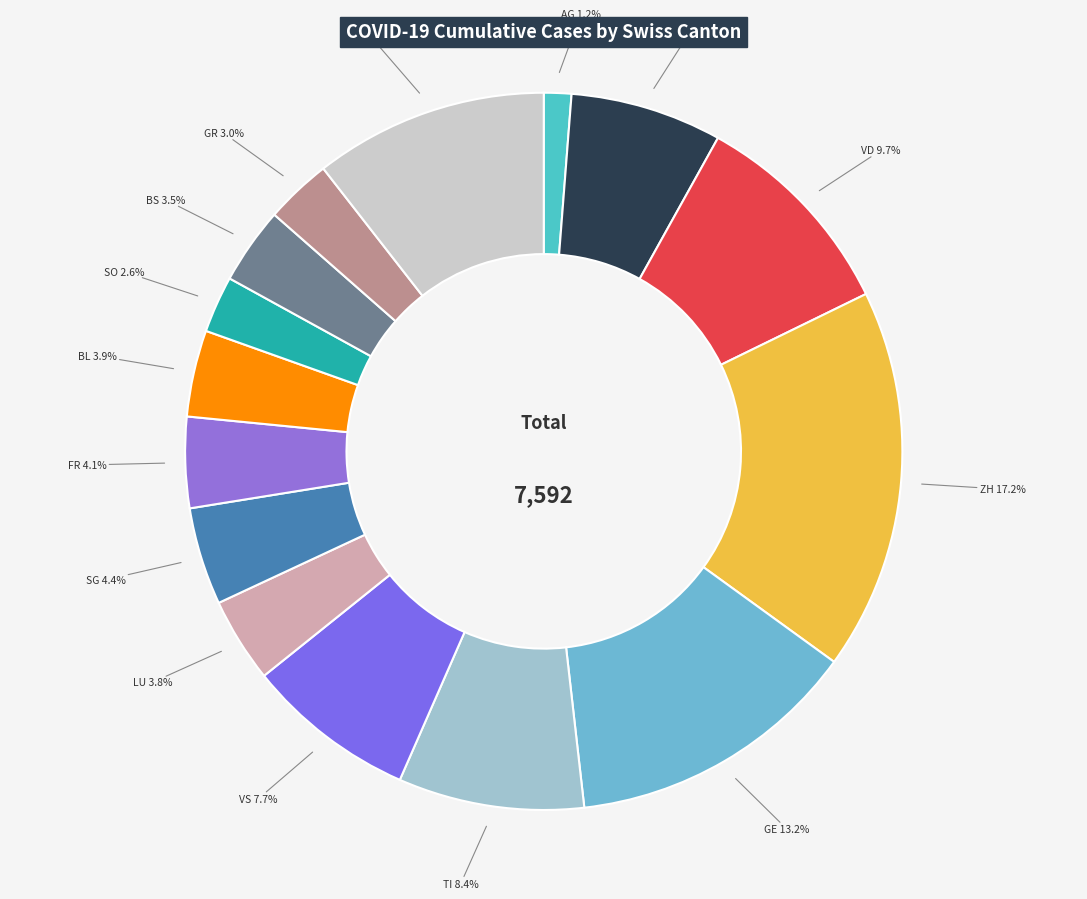

How many slices are in this pie chart?

15